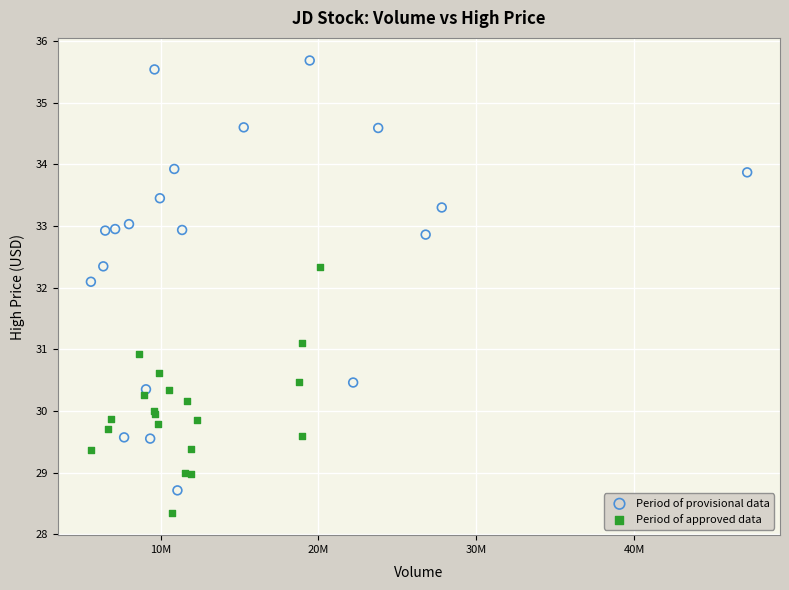

What are all the series names shown in the legend?

Period of provisional data, Period of approved data